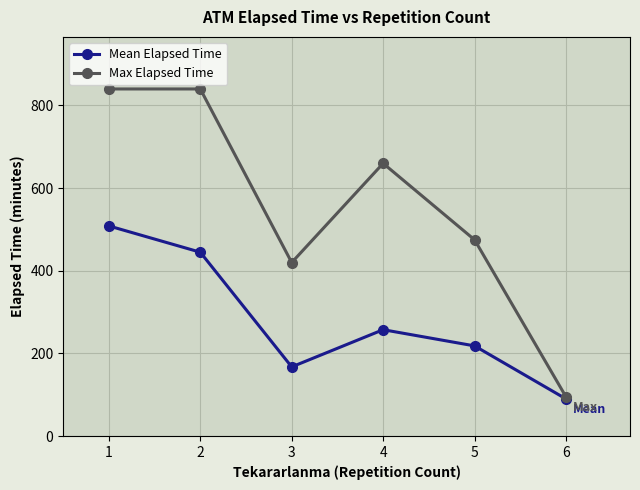

The value of Max Elapsed Time at 3 is 420.0. True or false?

True